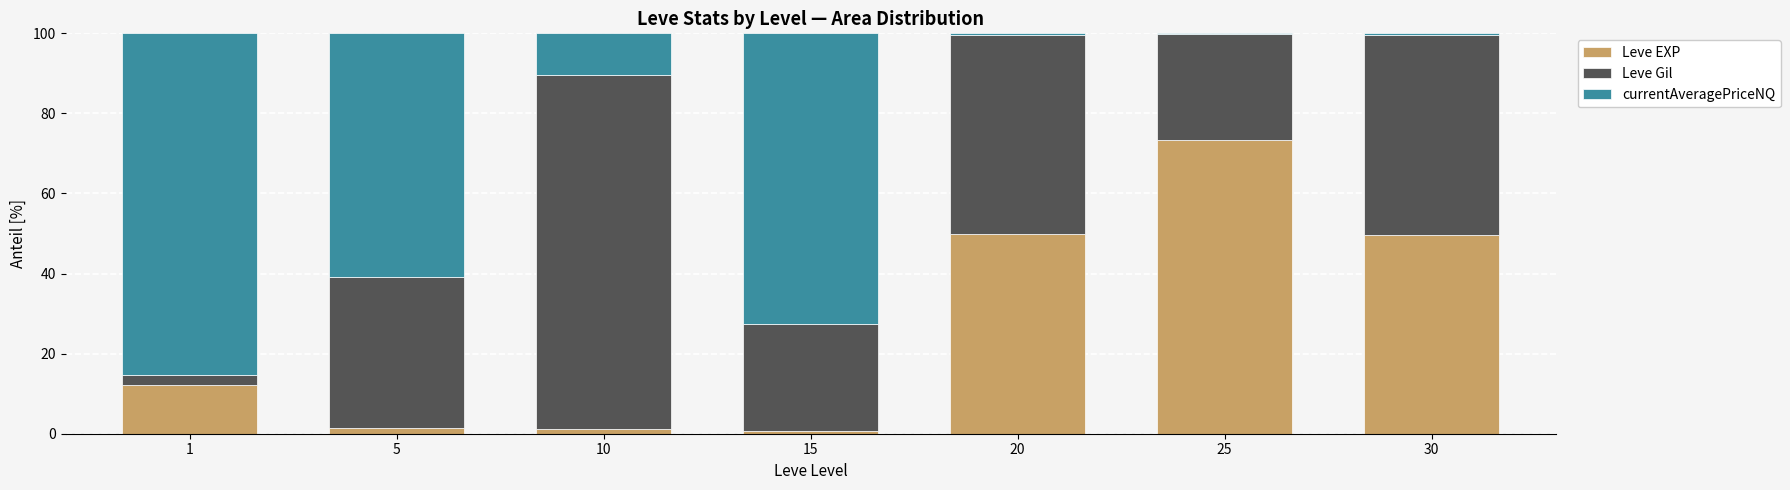

The Leve Gil series shows 26.8 at 15. True or false?

True